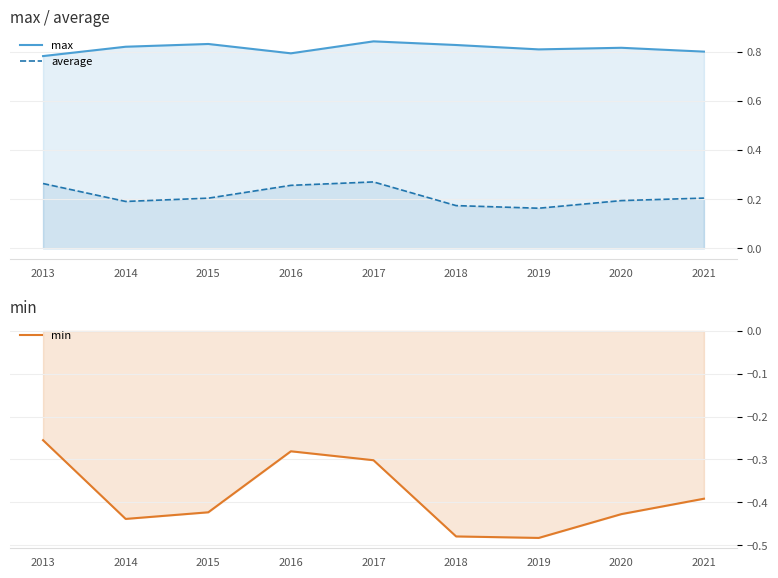

The value of min at 2016 is -0.3. True or false?

True